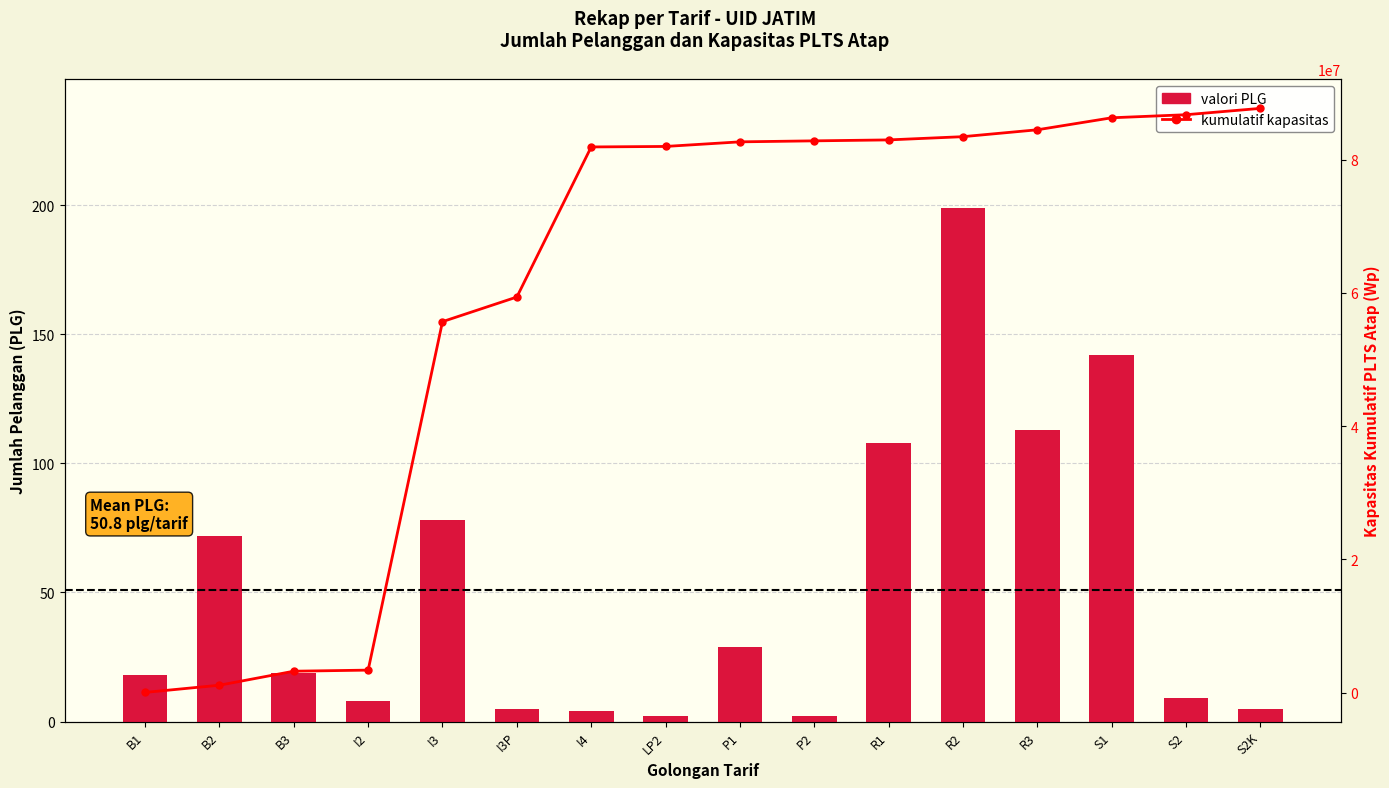

Does the chart contain stacked bars?

No